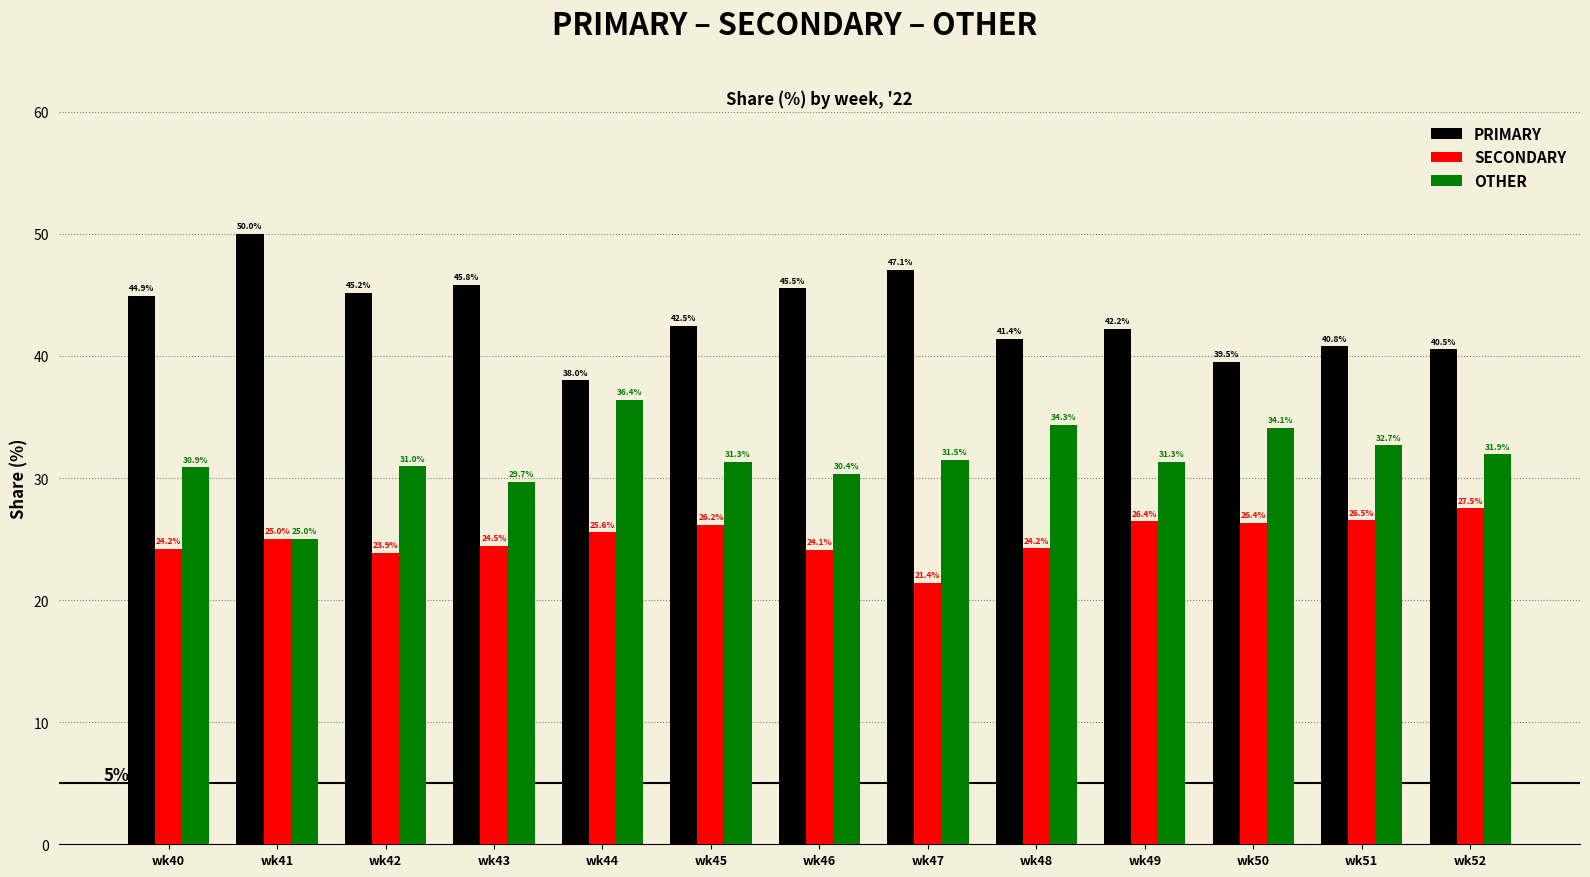

Are the bars horizontal?

No